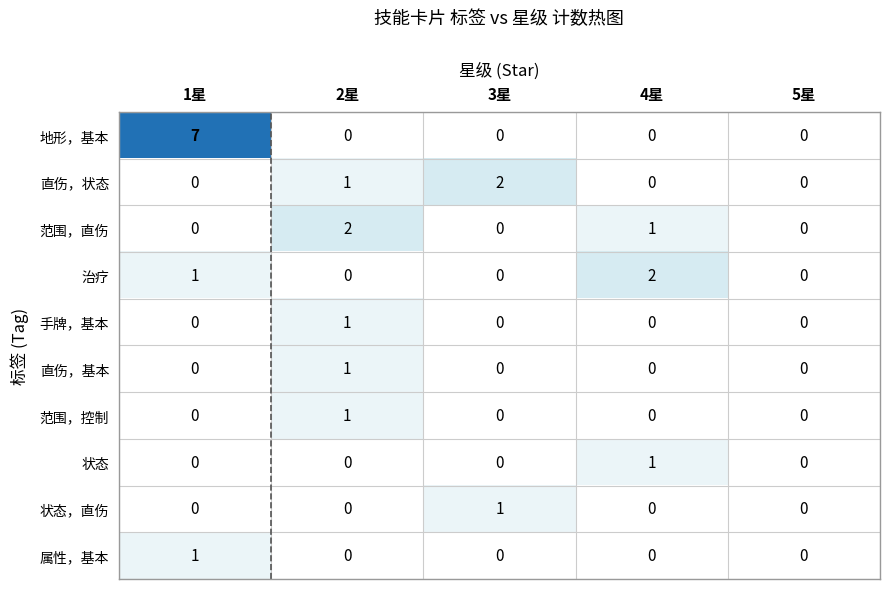

What is the greatest value displayed?

7